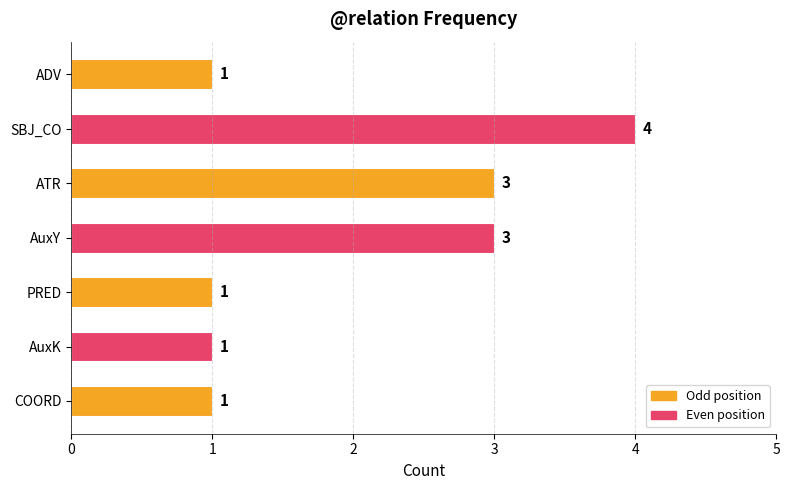

Between PRED and AuxY, which is larger?

AuxY